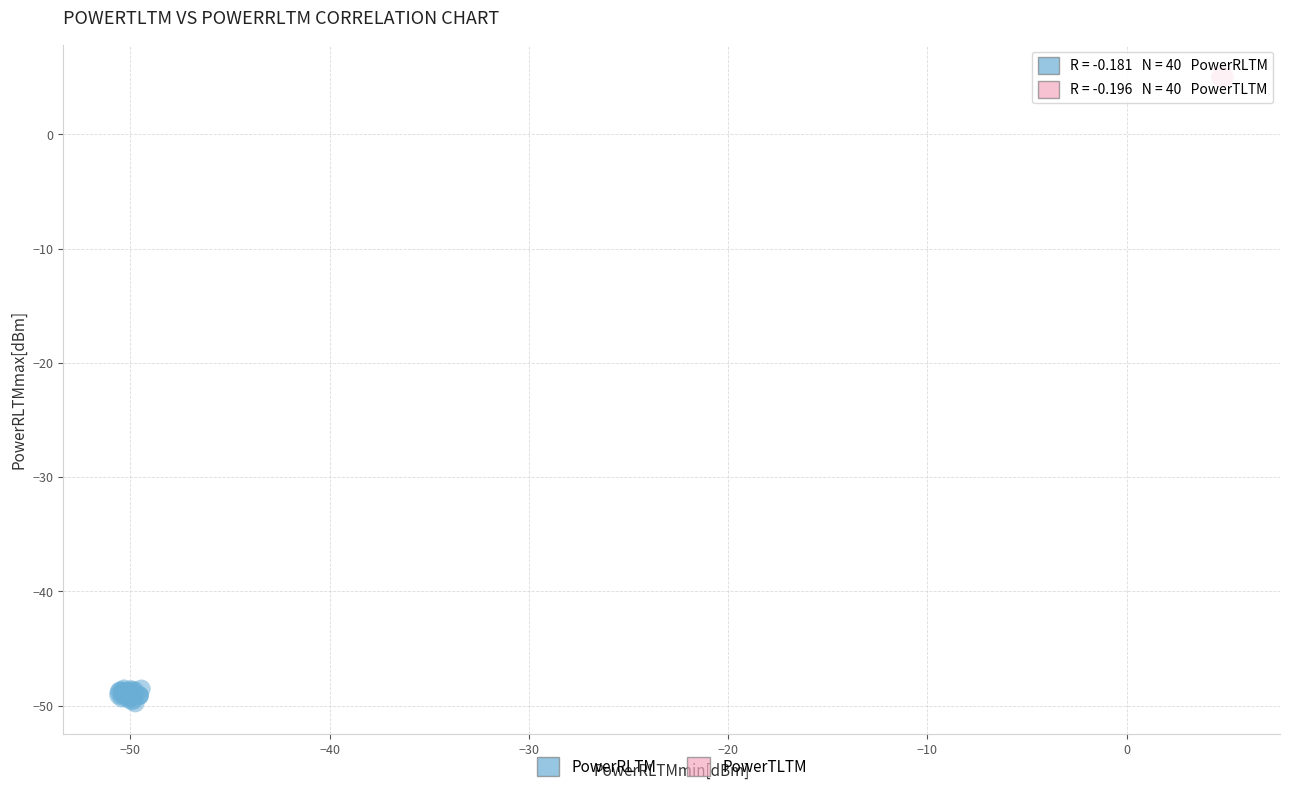

Which series has the widest spread of Y values?

PowerRLTM